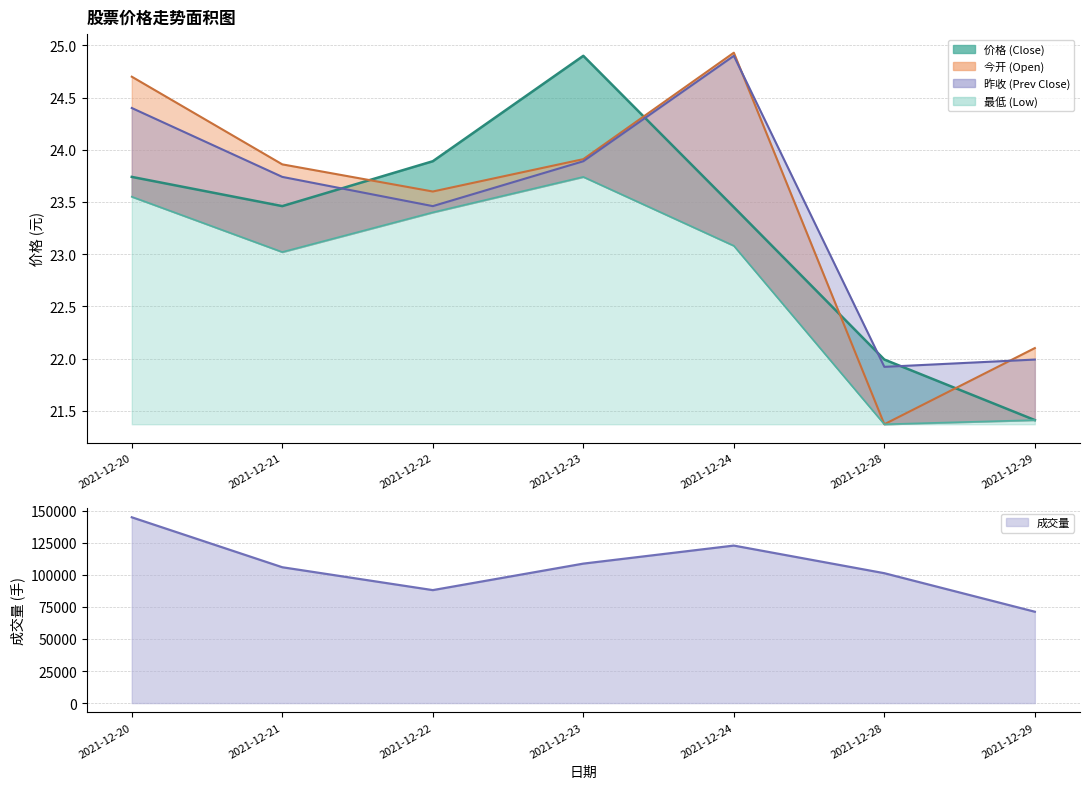

Where is the first local maximum for 最低?

2021-12-23